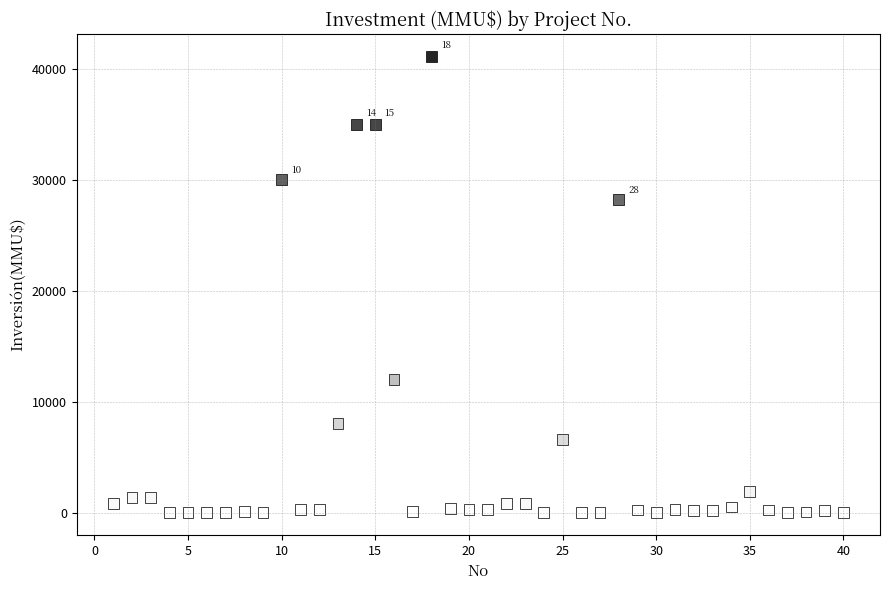

What Y value in the scatter plot is closest to 20537?

28227